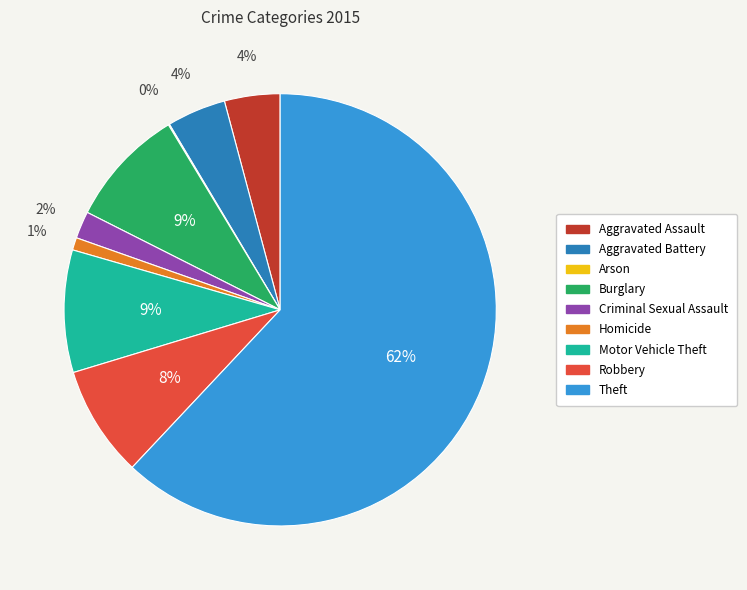

Is it true that Motor Vehicle Theft is 16% of the pie?

False